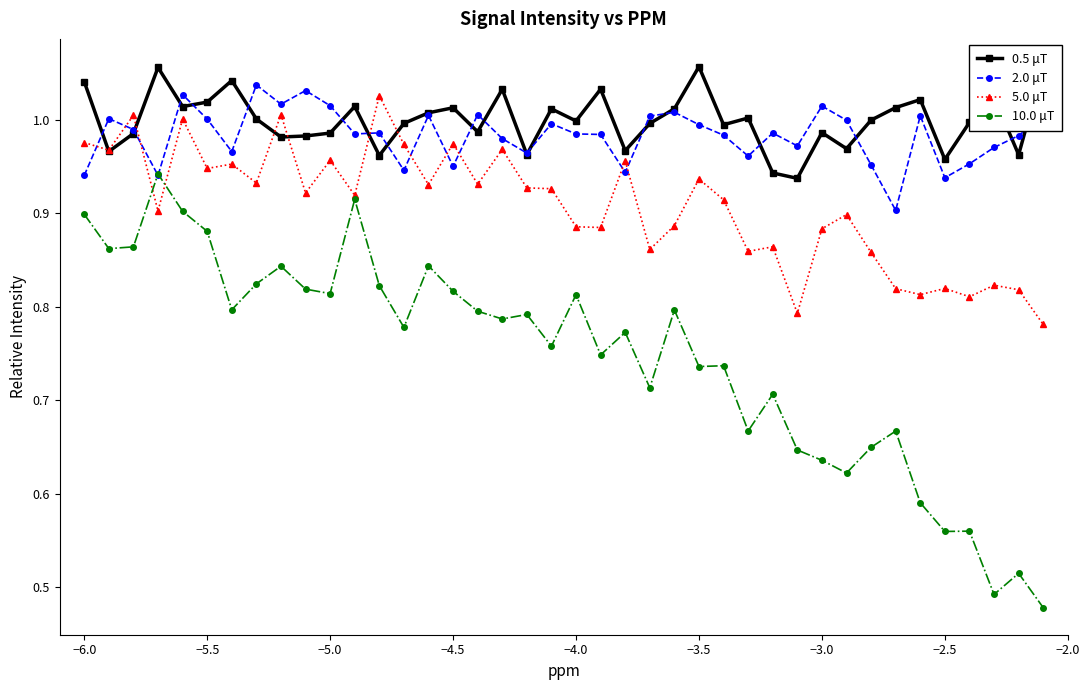

True or false: 2.0 μT and 5.0 μT intersect in this chart.

True